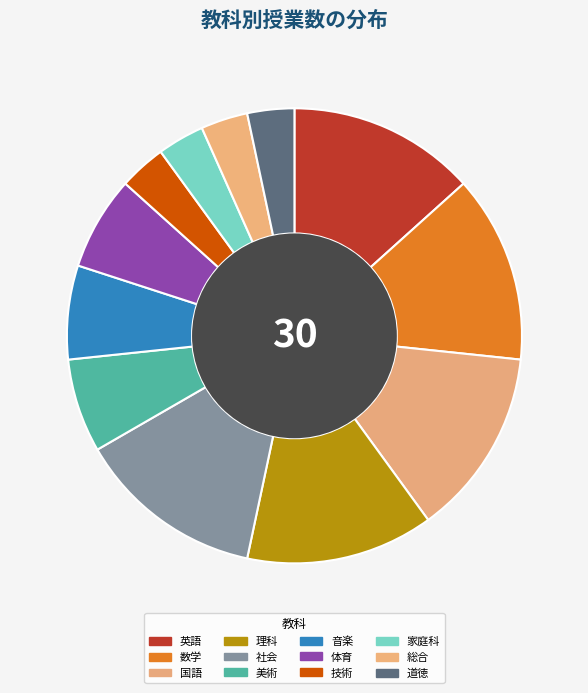

What portion of the pie excludes 音楽?

93.3%